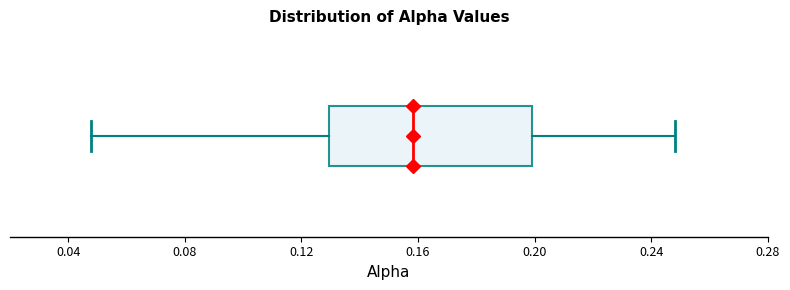

Where does the median line of the box sit on the x-axis? The values are not printed on the chart, so give them approximately, as read against the axis.

0.16